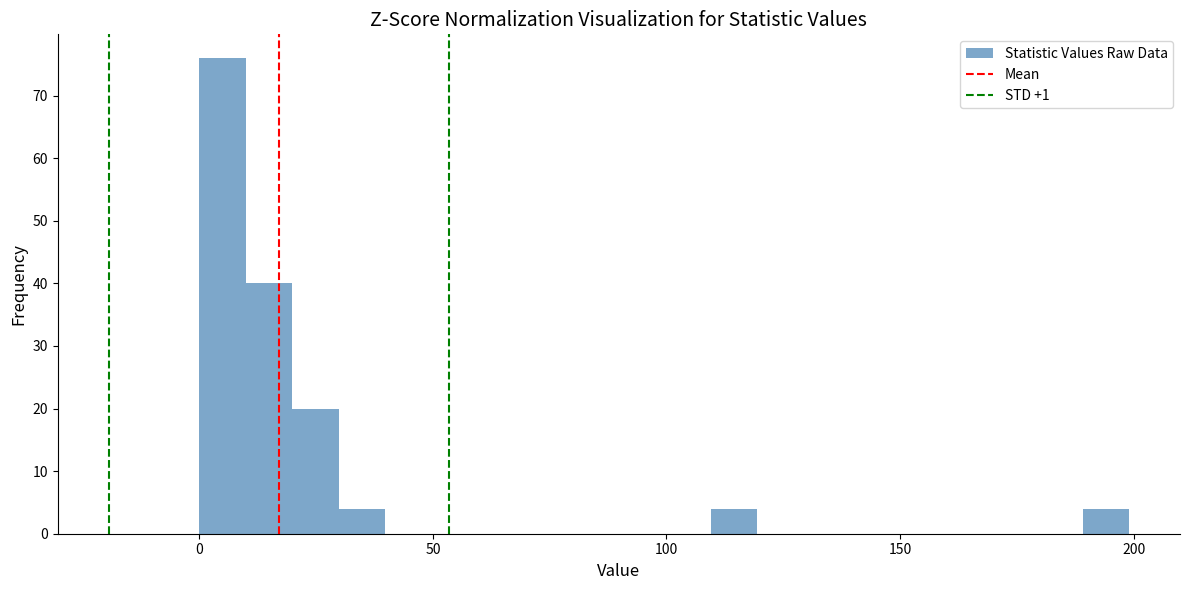

Around what value on the x-axis is the tallest bar? Give the approximate position of its centre, as read against the axis.

5